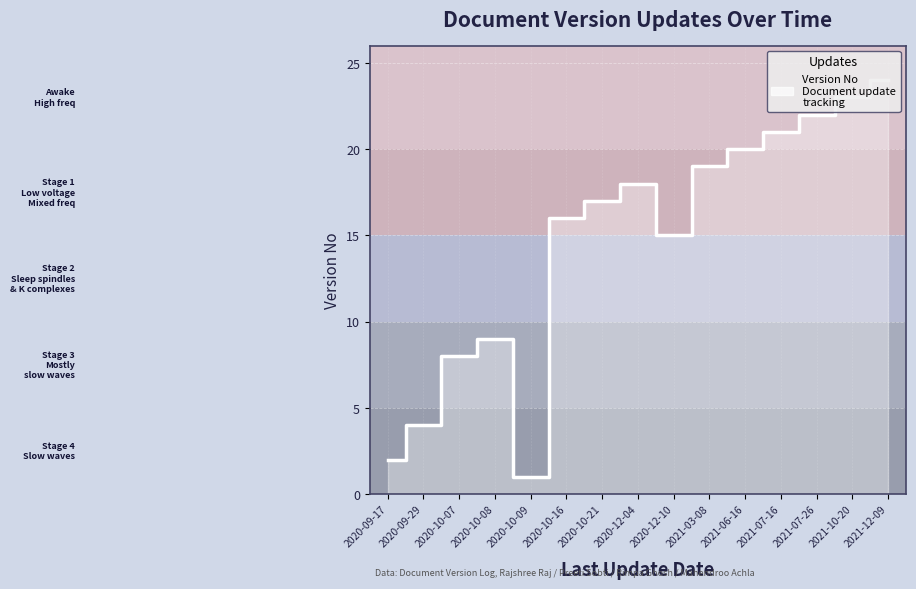

The chart shows a value of 5 at 2021-07-16. True or false?

False